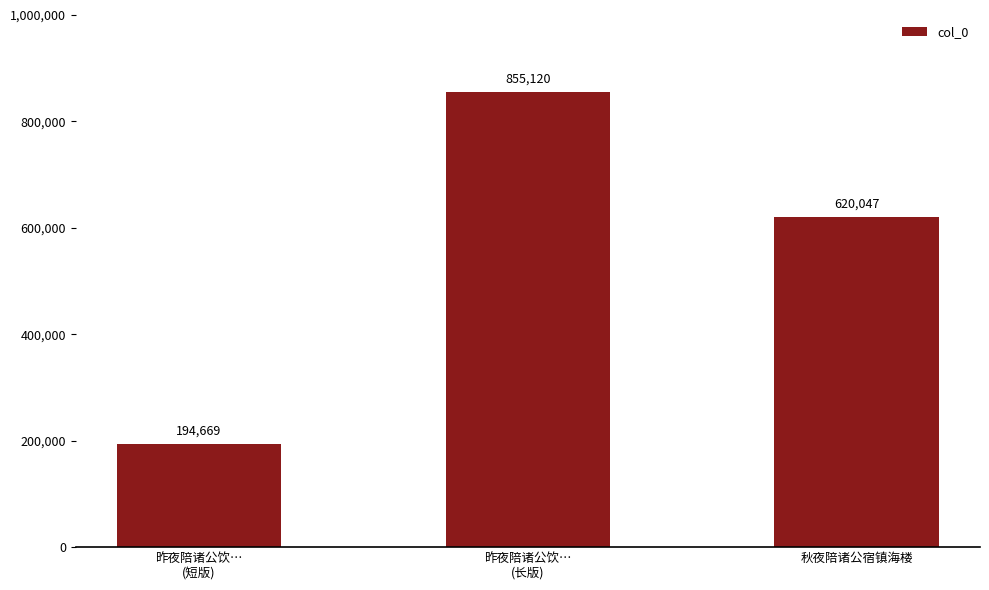

At which label is the value closest to 524894?

秋夜陪诸公宿镇海楼